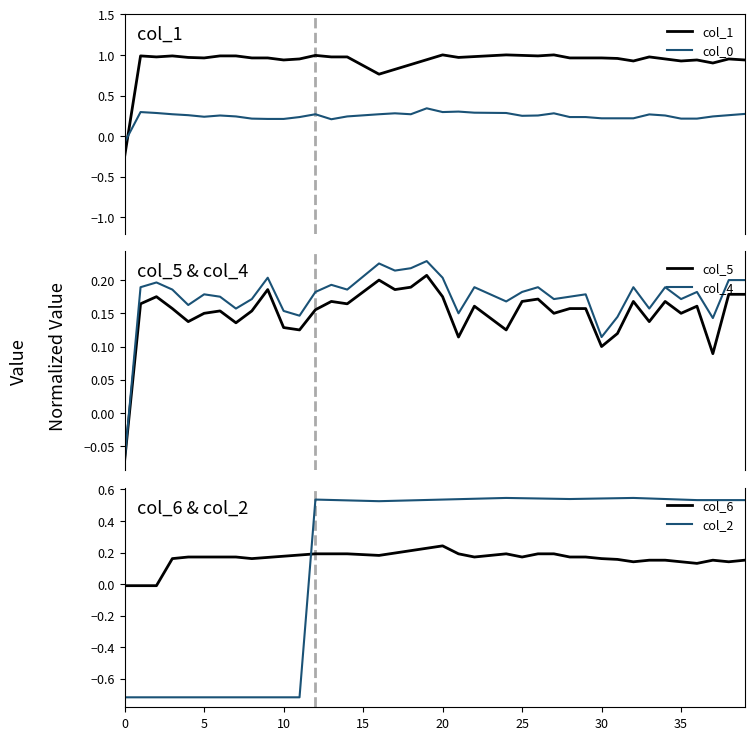

How many values in col_5 are below zero?

1